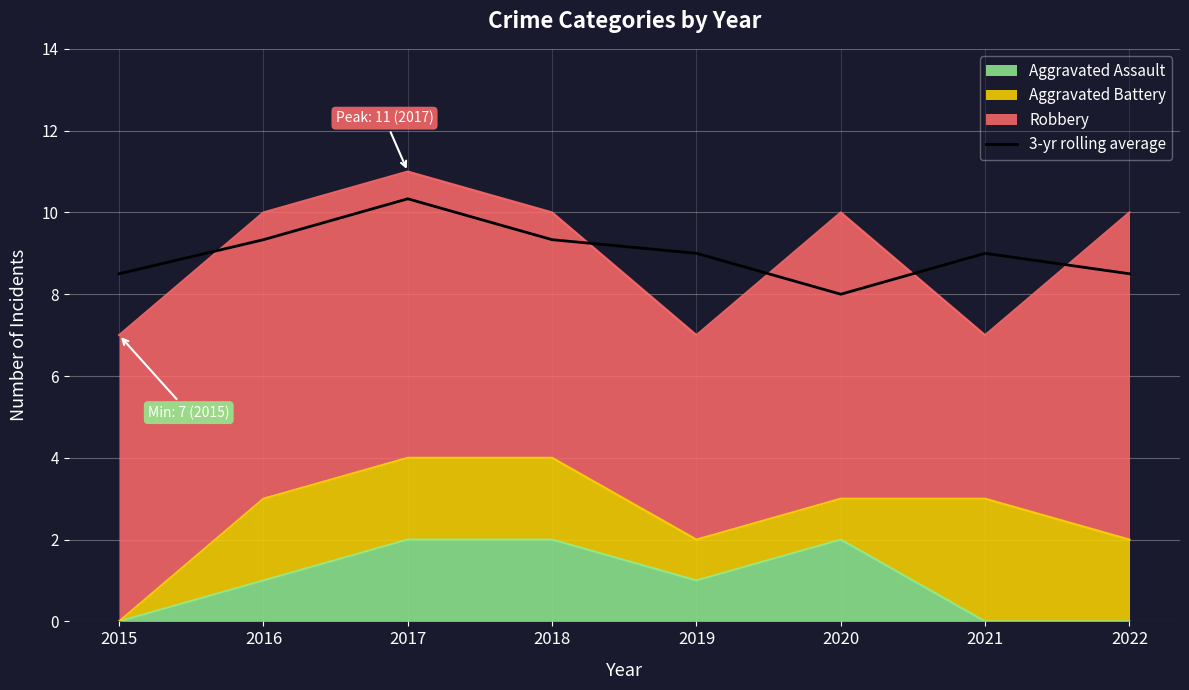

How many points are higher than both their immediate neighbors (excluding endpoints)?

2